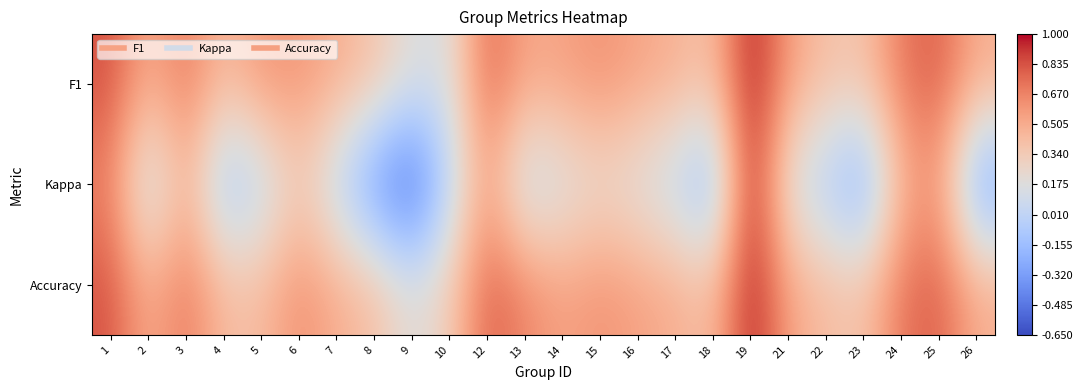

How many series are shown in this chart?

3